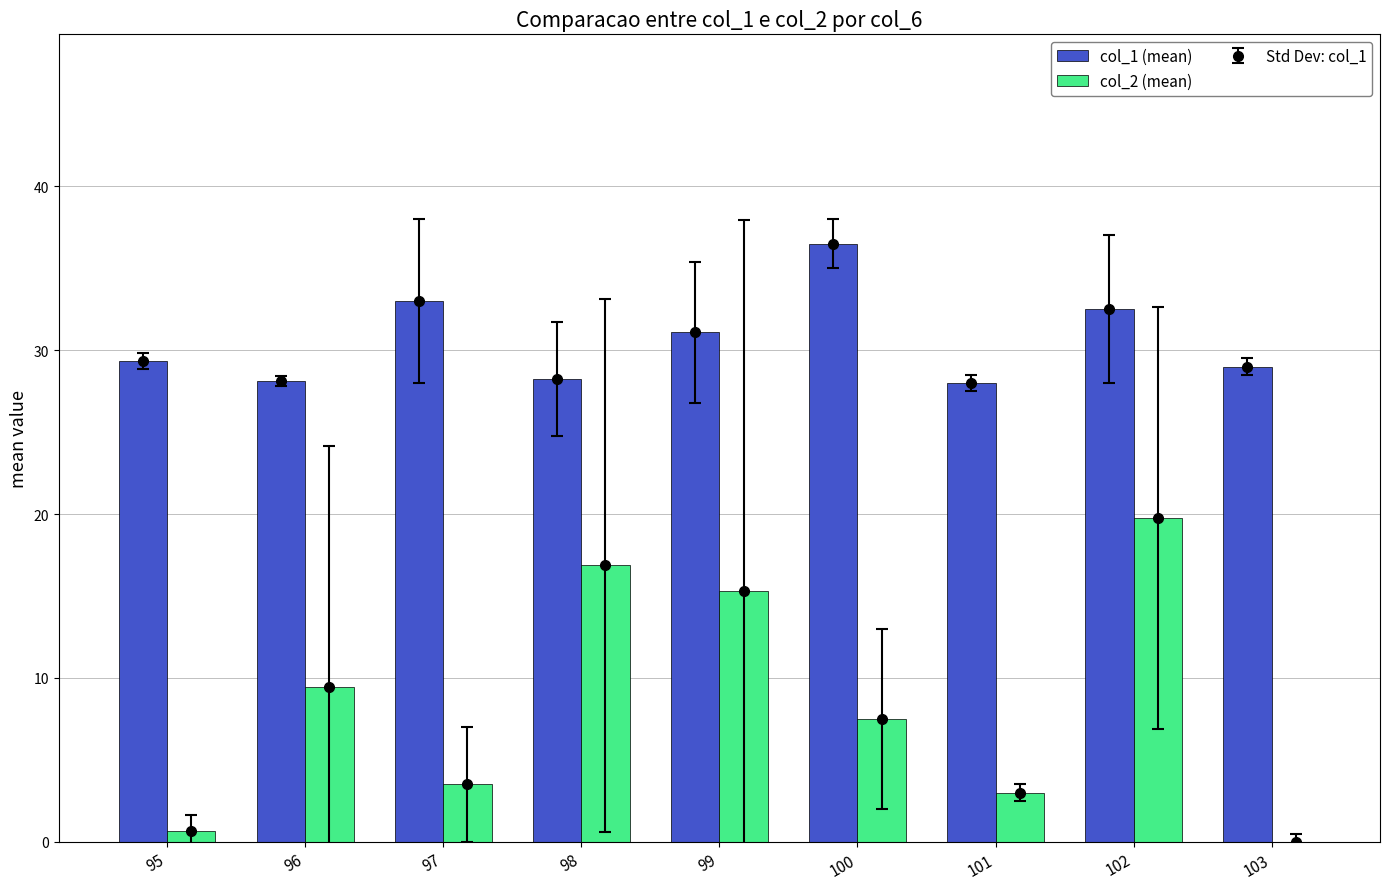

Which series has the widest spread of values?

col_2 (mean)